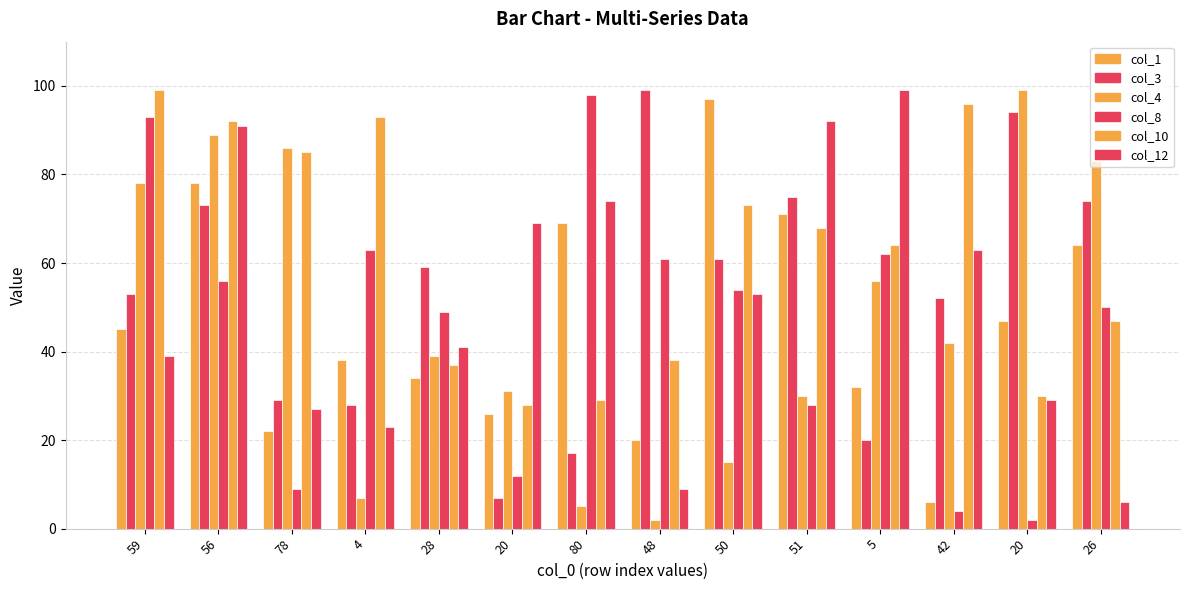

How many values in the col_3 series are below 59?

7